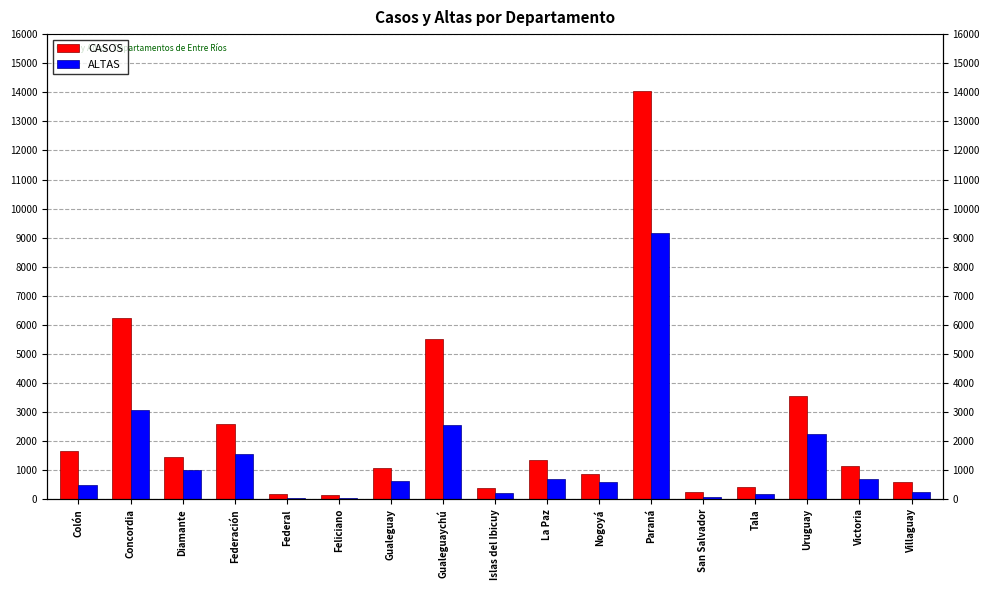

Reading left to right, list all the values displayed in this chart.

CASOS: Colón=1664	Concordia=6253	Diamante=1465	Federación=2583	Federal=196	Feliciano=143	Gualeguay=1084	Gualeguaychú=5525	Islas del Ibicuy=392	La Paz=1365	Nogoyá=857	Paraná=14038	San Salvador=259	Tala=424	Uruguay=3564	Victoria=1139	Villaguay=614
ALTAS: Colón=487	Concordia=3071	Diamante=1008	Federación=1560	Federal=41	Feliciano=49	Gualeguay=630	Gualeguaychú=2549	Islas del Ibicuy=205	La Paz=706	Nogoyá=585	Paraná=9147	San Salvador=72	Tala=182	Uruguay=2242	Victoria=705	Villaguay=252